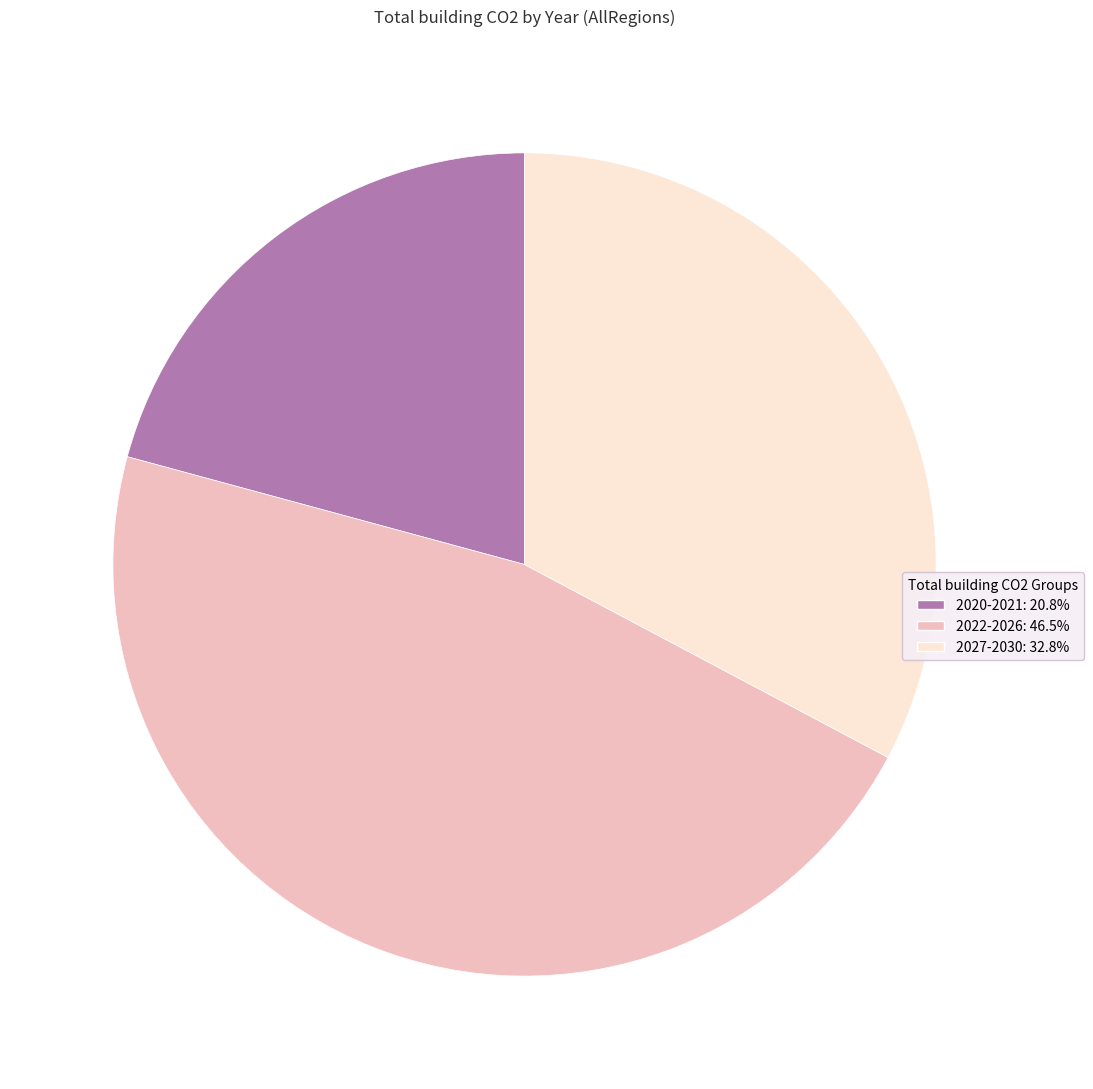

Does any single category account for the majority?

No